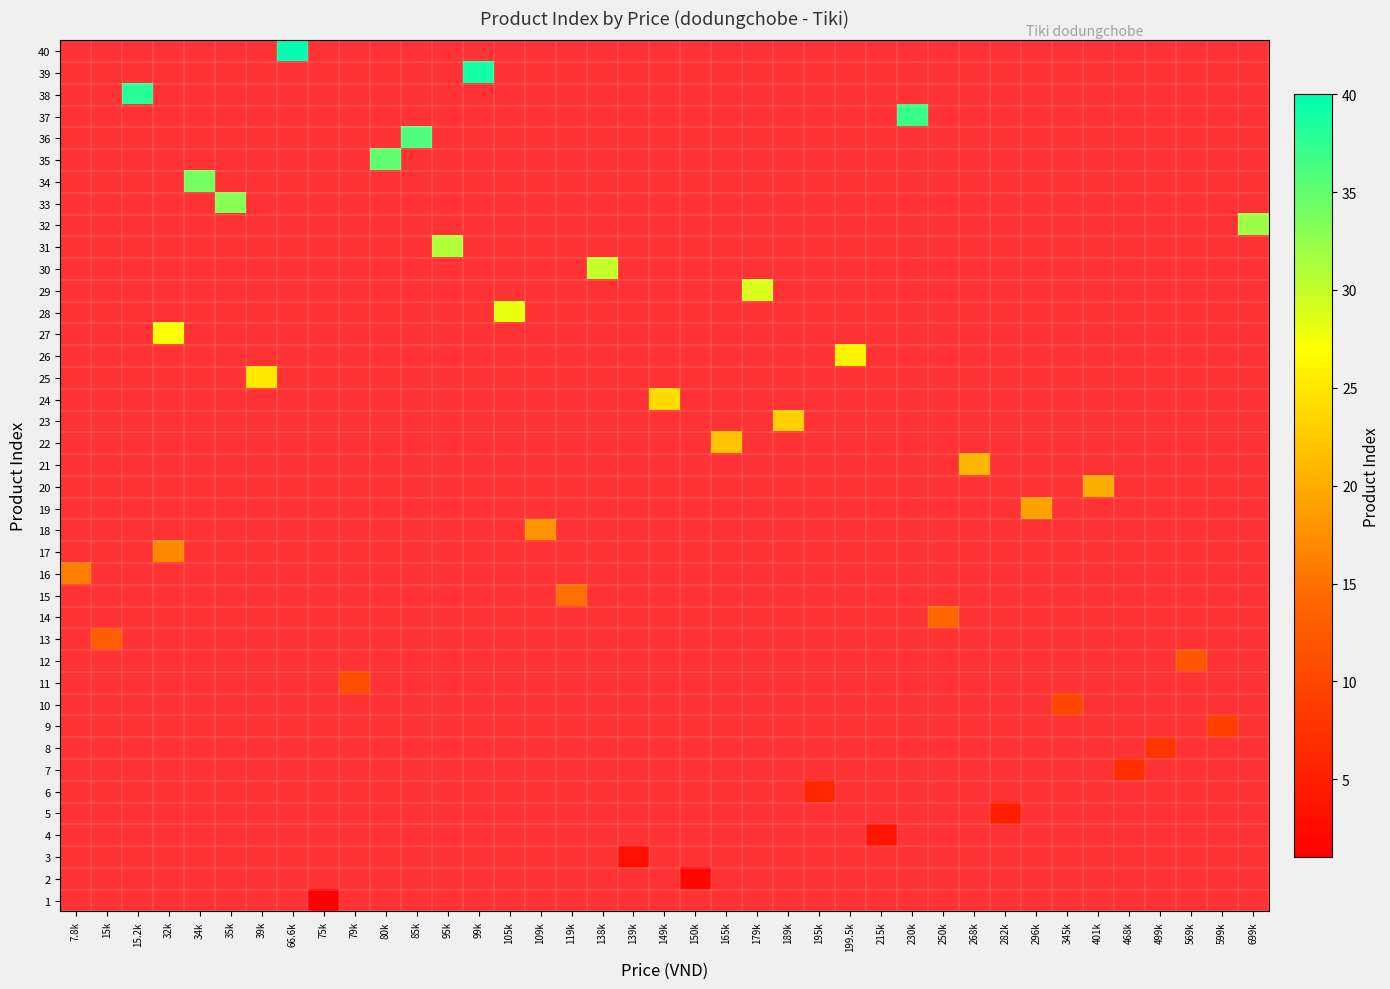

Which has a higher value, 149k or 165k?

149k